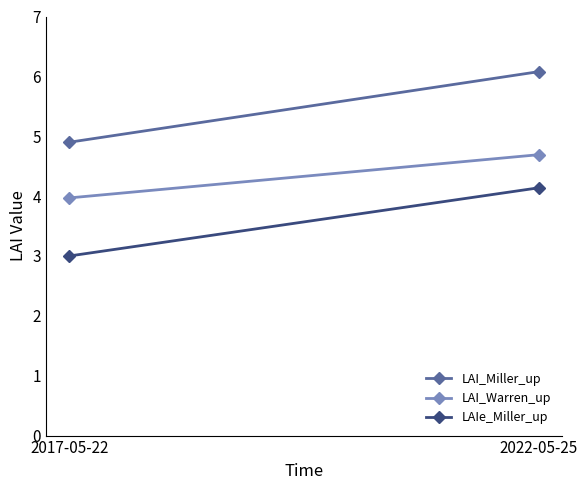

Is the value of LAI_Warren_up at 2022-05-25 greater than the value of LAIe_Miller_up at 2022-05-25?

Yes